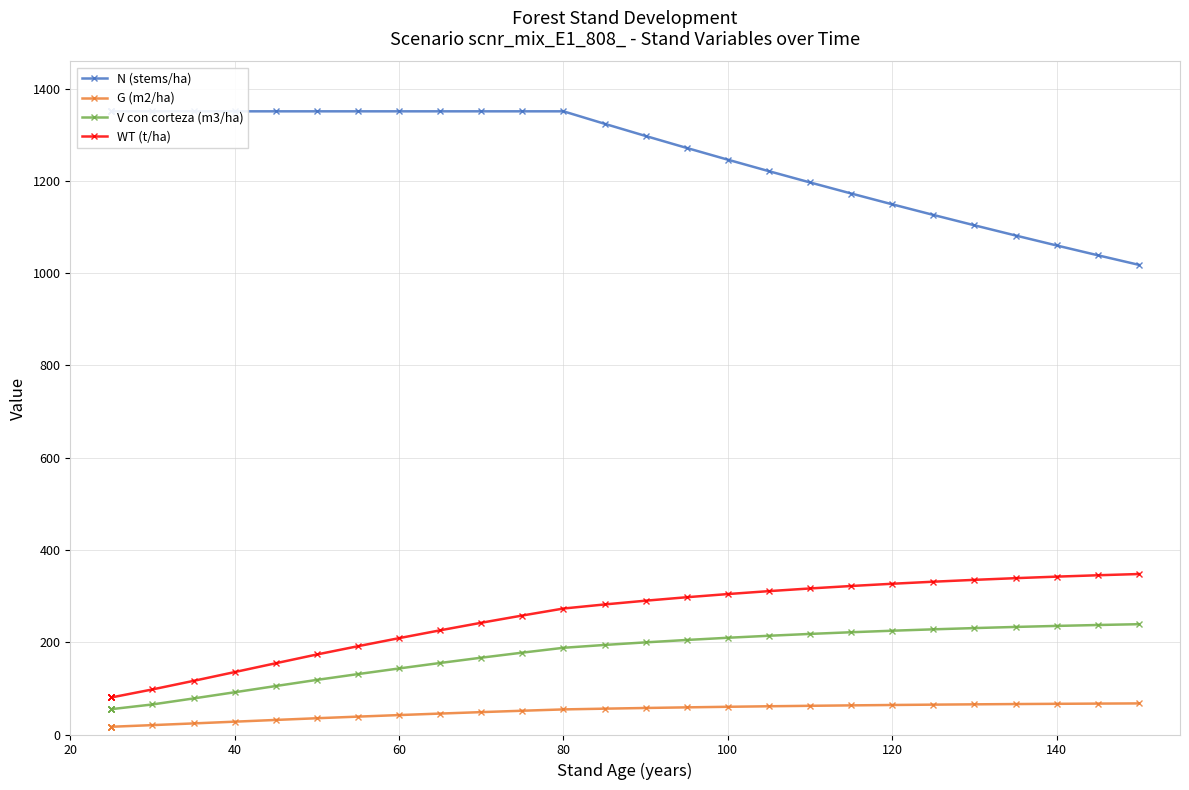

True or false: G (m2/ha) and V con corteza (m3/ha) cross at least once.

False